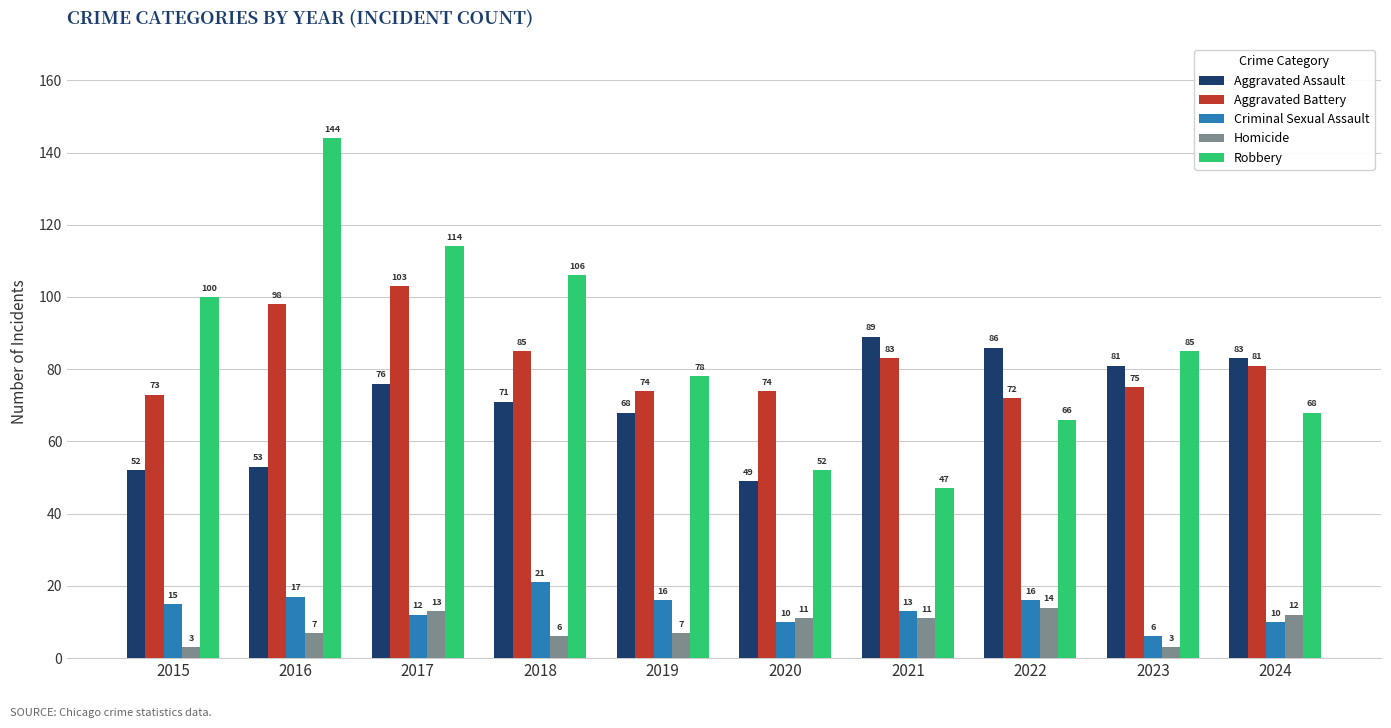

What is the total value across all series at 2017?

318